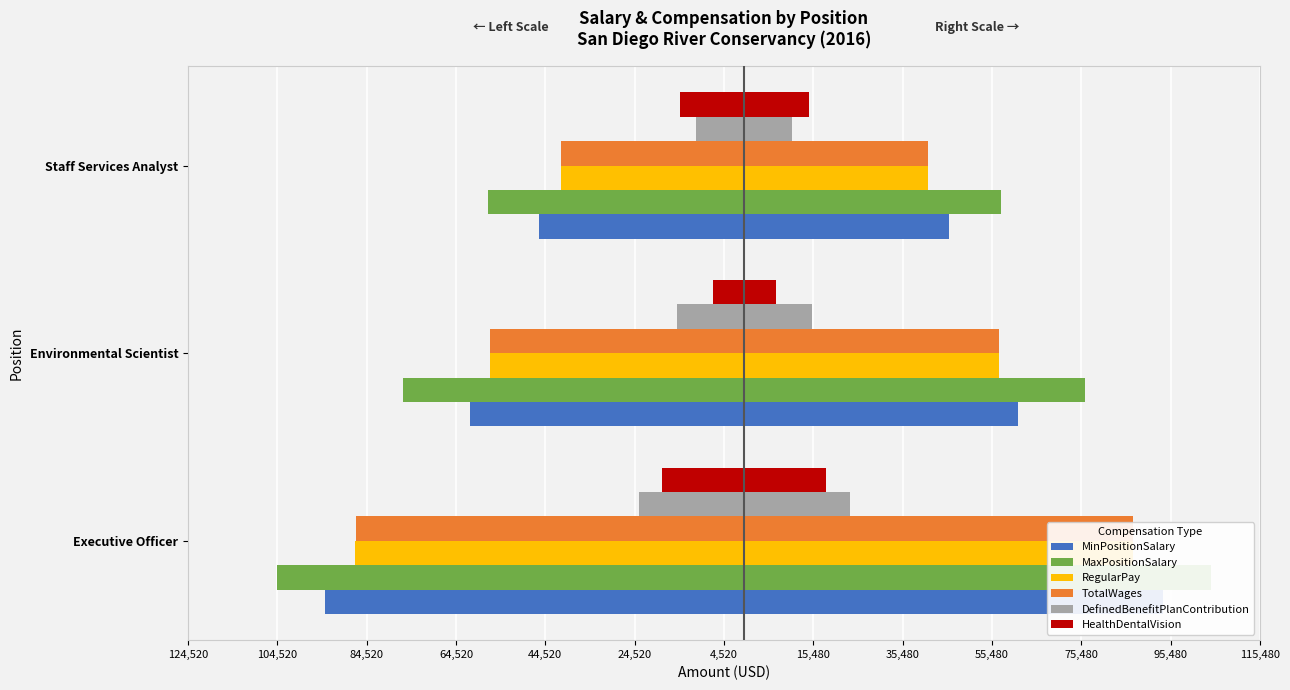

Is the value of TotalWages at Executive Officer greater than the value of MaxPositionSalary at Environmental Scientist?

No